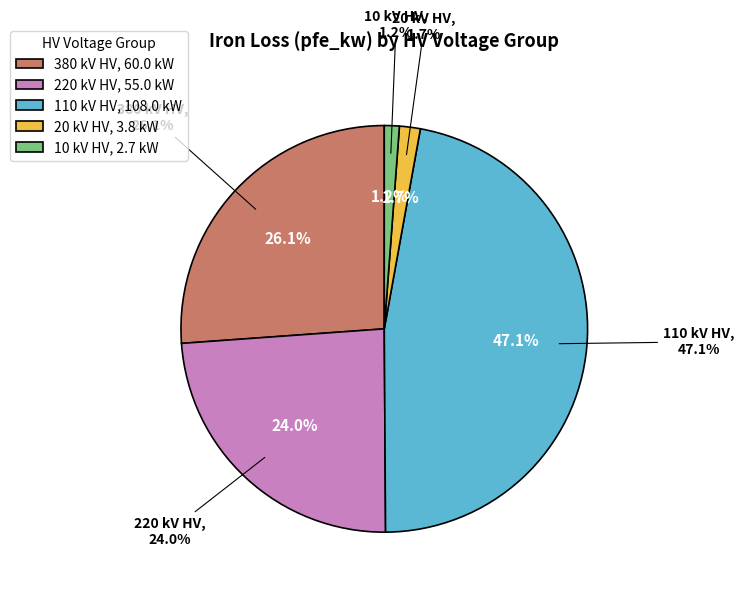

Is it true that 10 is 1% of the pie?

False